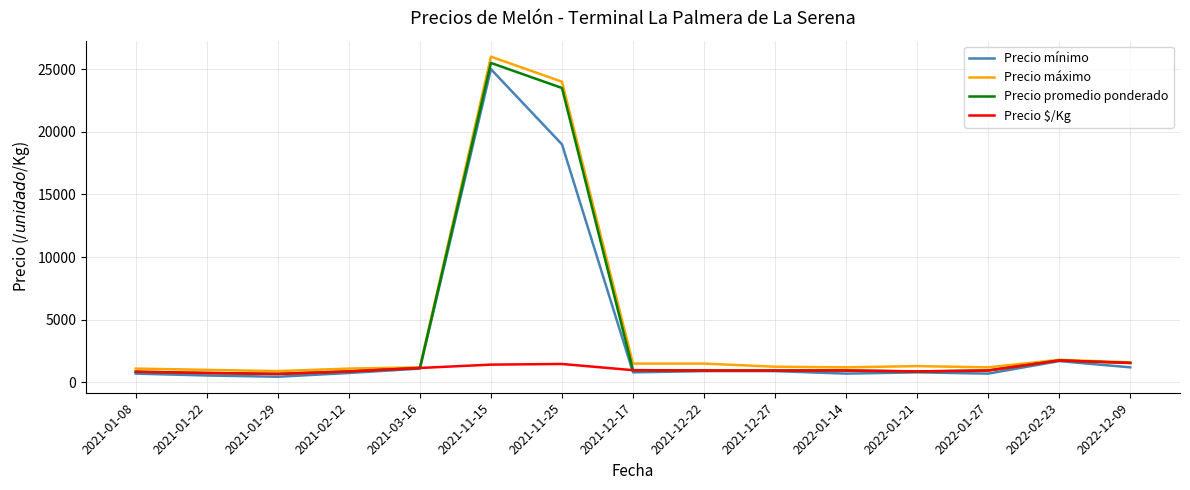

Is the value of Precio máximo at 2021-01-29 greater than the value of Precio promedio ponderado at 2022-12-09?

No